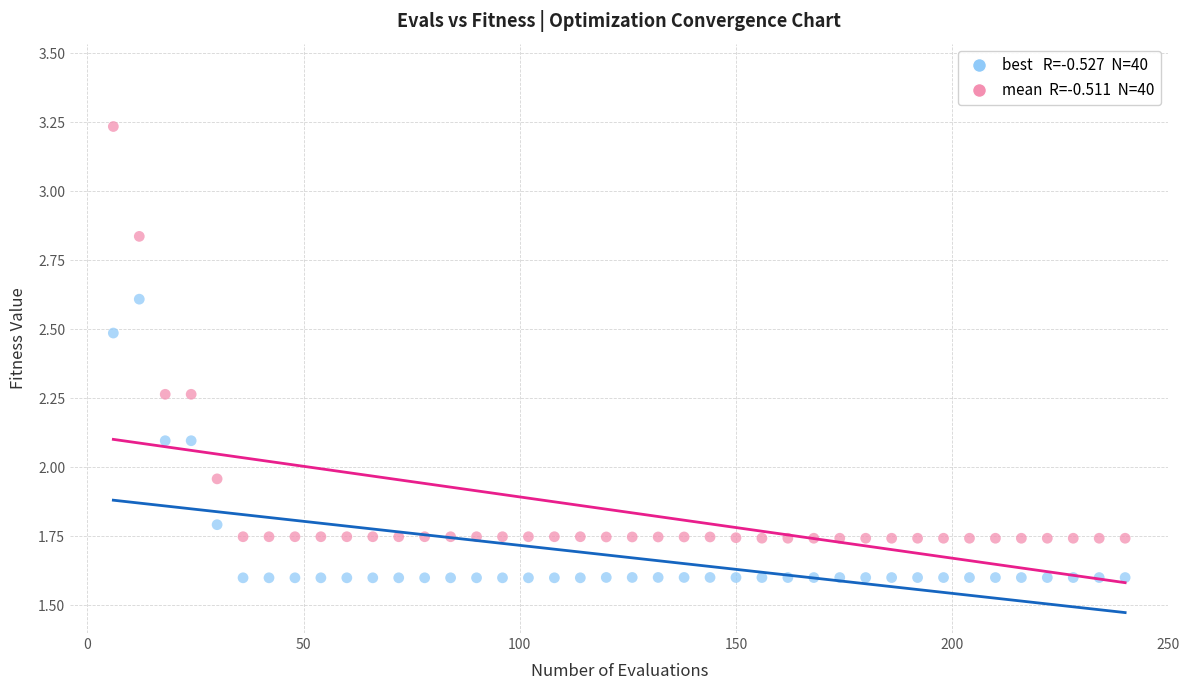

Across all data points, what is the range of Y values (max minus min)?

1.6